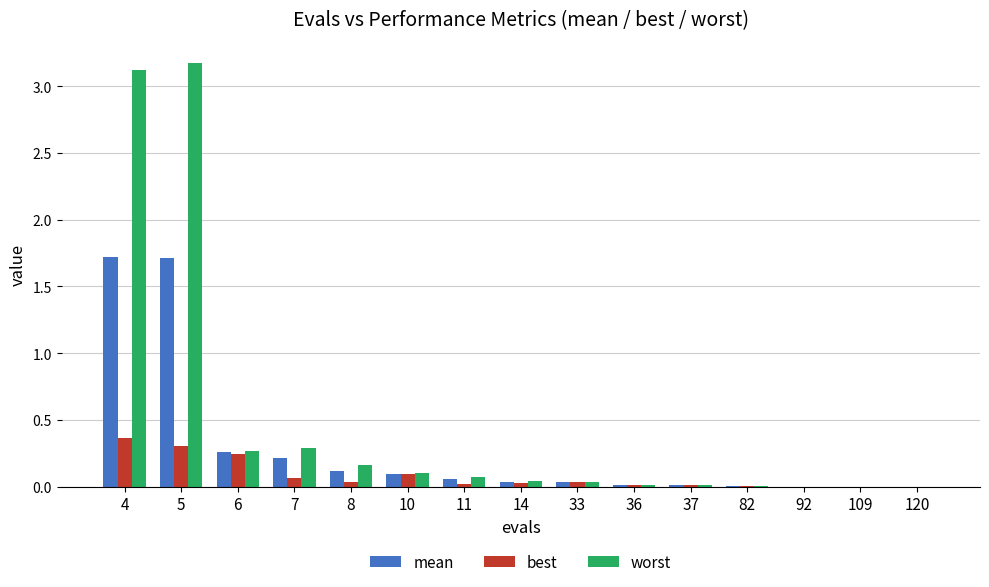

What is the sum of all worst values?

7.3